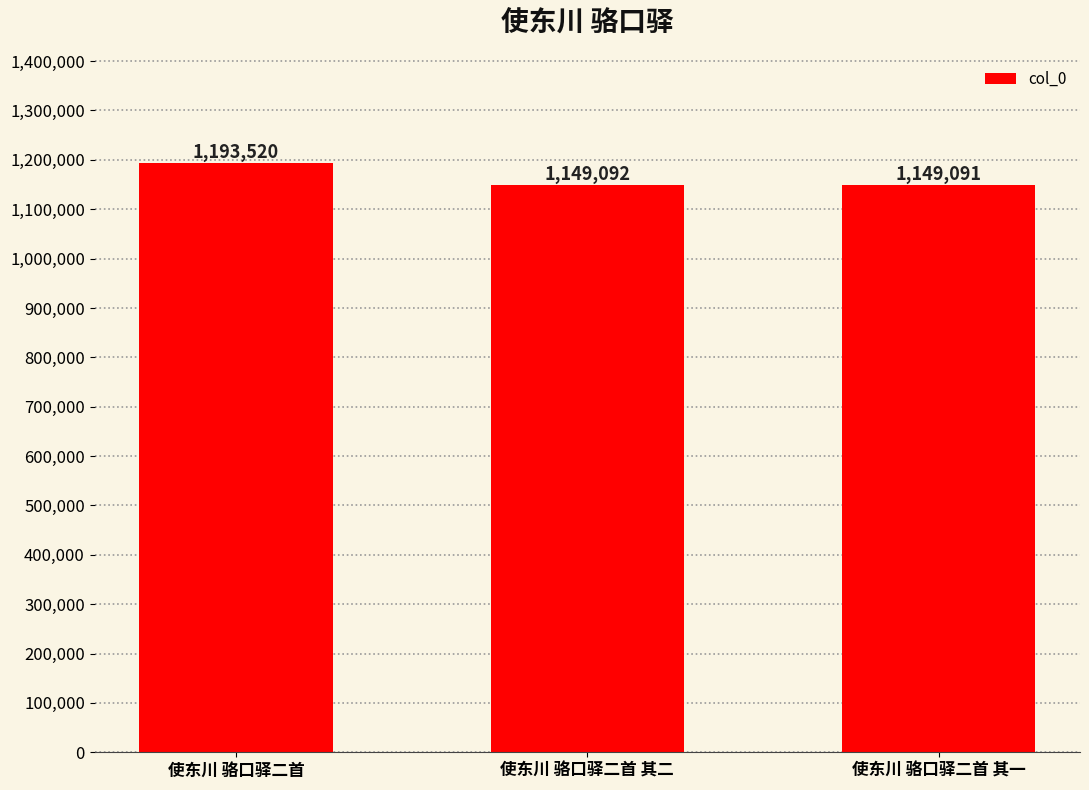

Reading left to right, extract all data points from this chart.

使东川 骆口驿二首=1193520	使东川 骆口驿二首 其二=1149092	使东川 骆口驿二首 其一=1149091